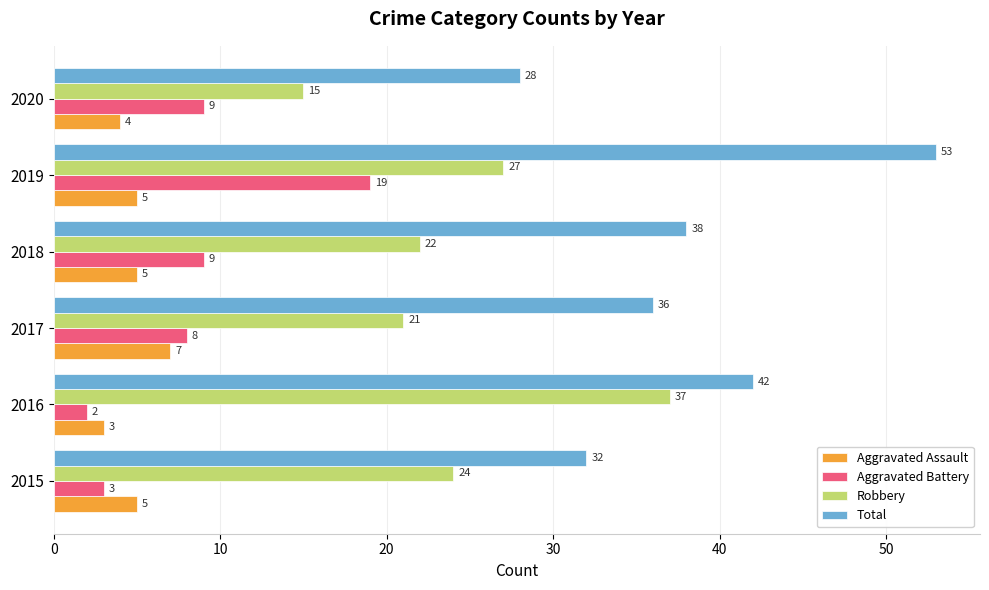

What is the average value of the Total series?

38